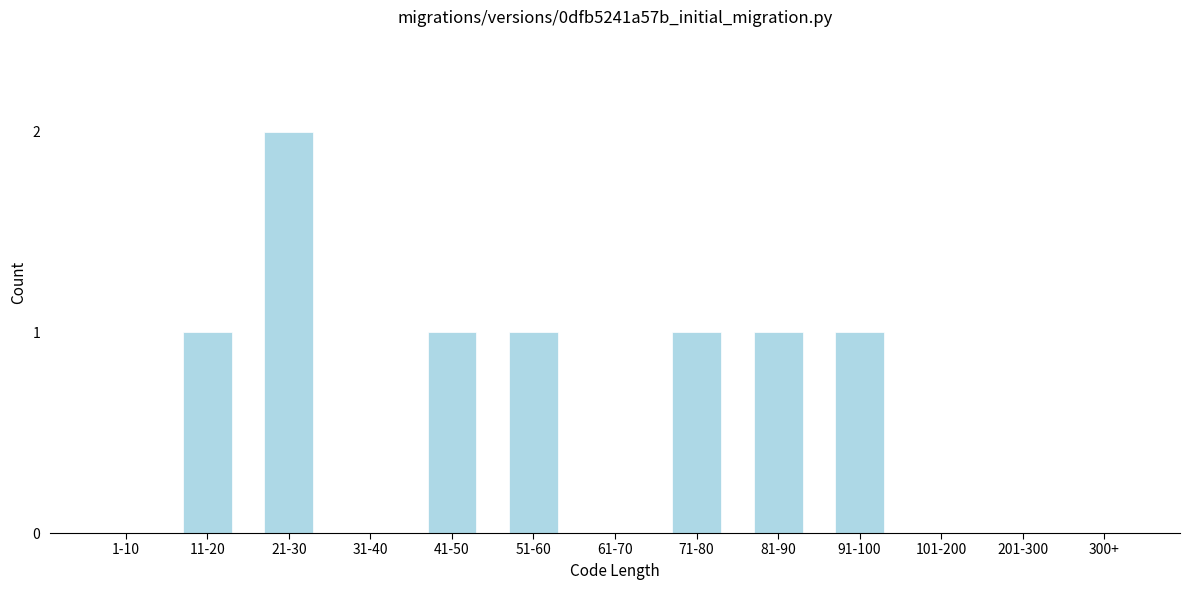

Reading right to left, extract all data points from this chart.

300+=0	201-300=0	101-200=0	91-100=1	81-90=1	71-80=1	61-70=0	51-60=1	41-50=1	31-40=0	21-30=2	11-20=1	1-10=0